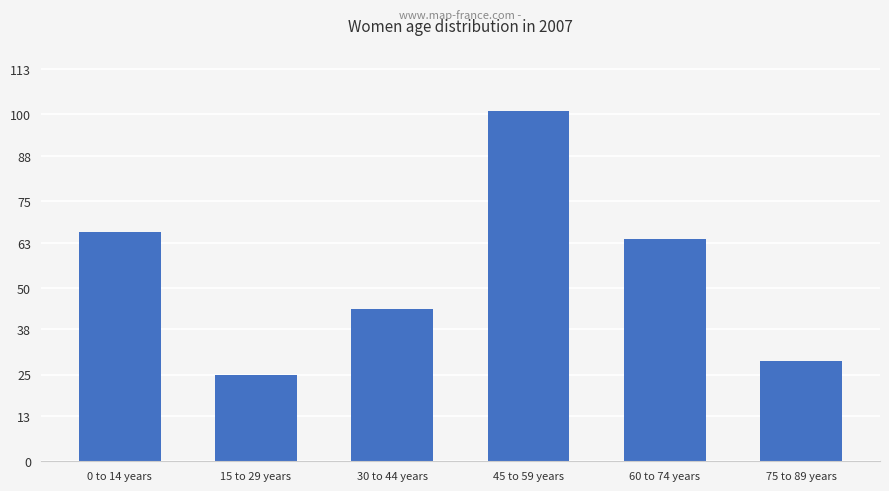

Reading right to left, transcribe all the data shown in this chart.

29	64	101	44	25	66